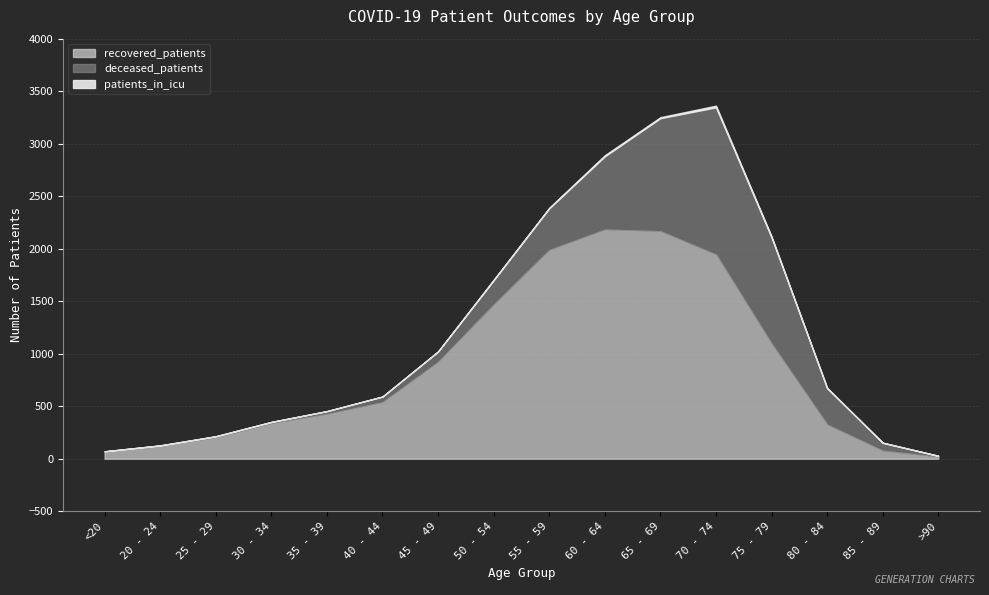

What are all the series names shown in the legend?

recovered_patients, deceased_patients, patients_in_icu